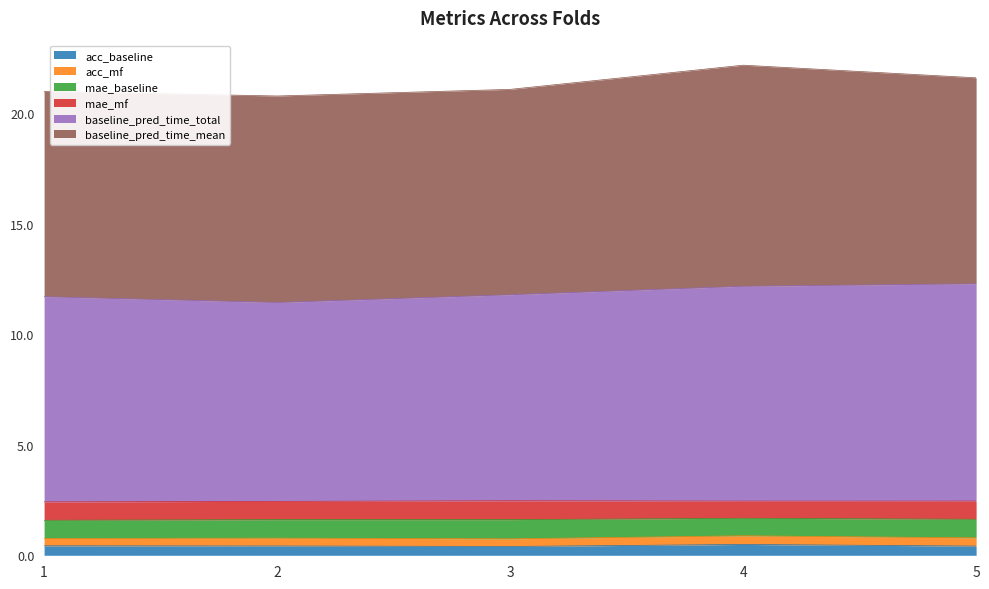

How many interior local valleys does the baseline_pred_time_total series have?

1